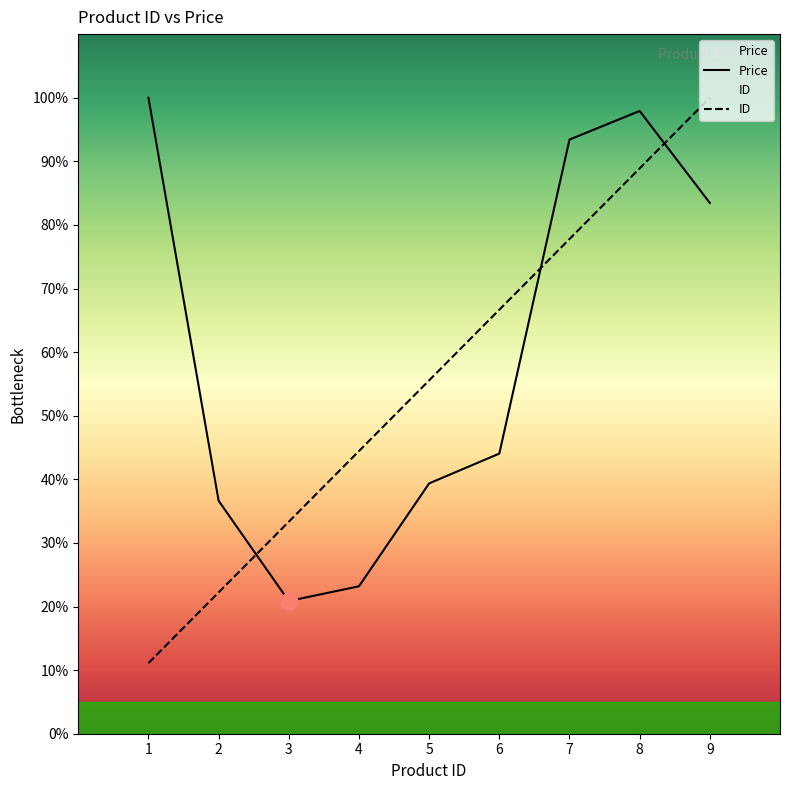

What is the sum of the Price values at 3 and 2?

57.5